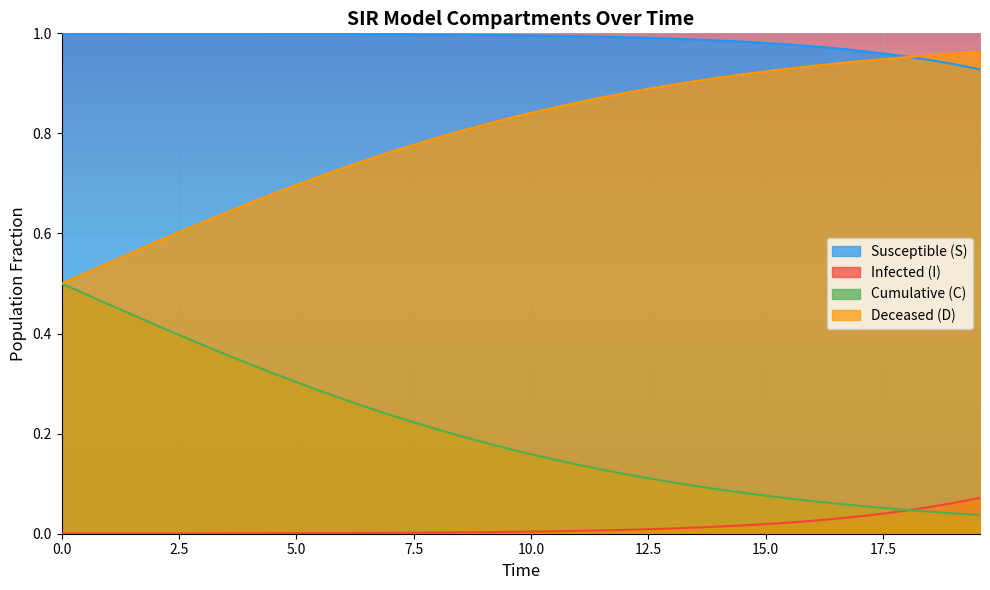

How many lines are shown in the chart?

4